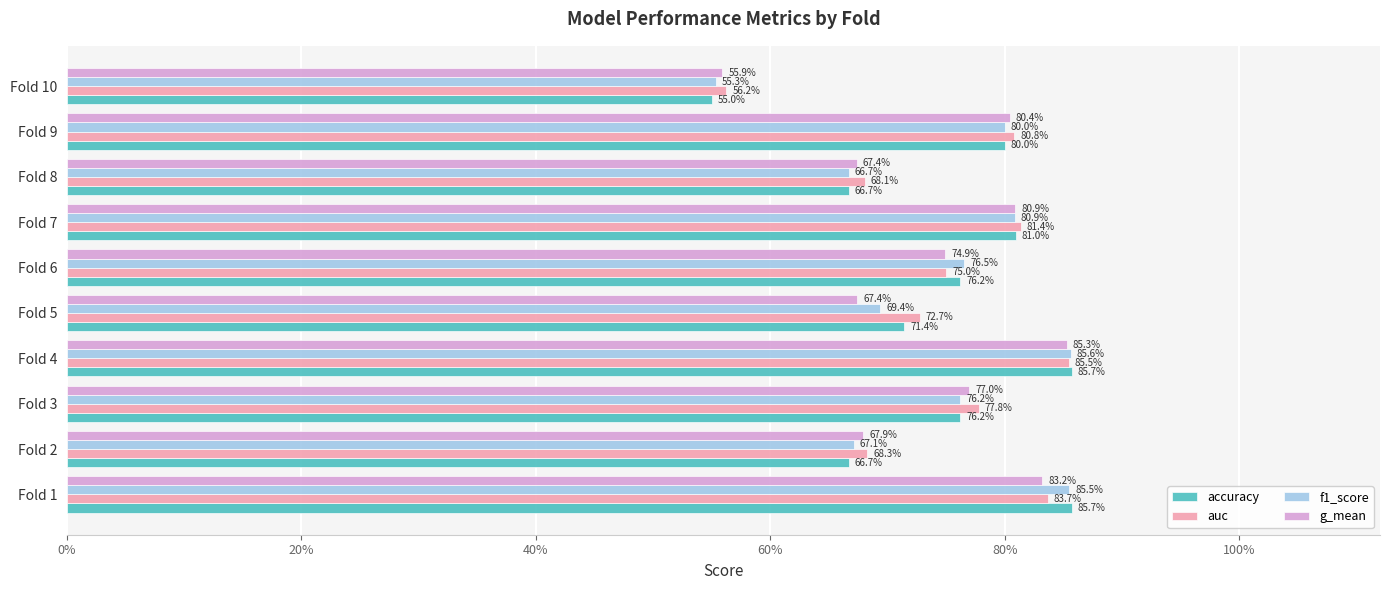

What are all the series names shown in the legend?

accuracy, auc, f1_score, g_mean